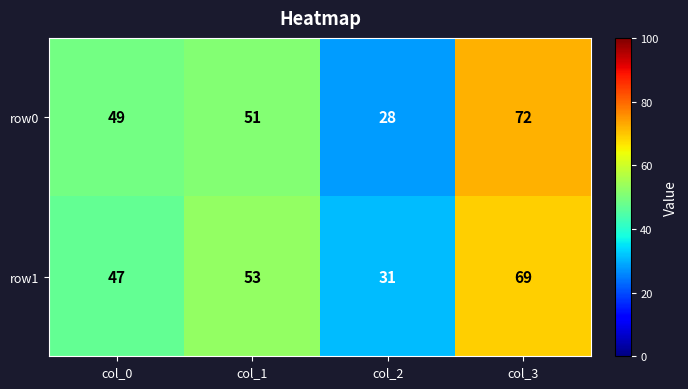

Which series has the widest spread of values?

row0